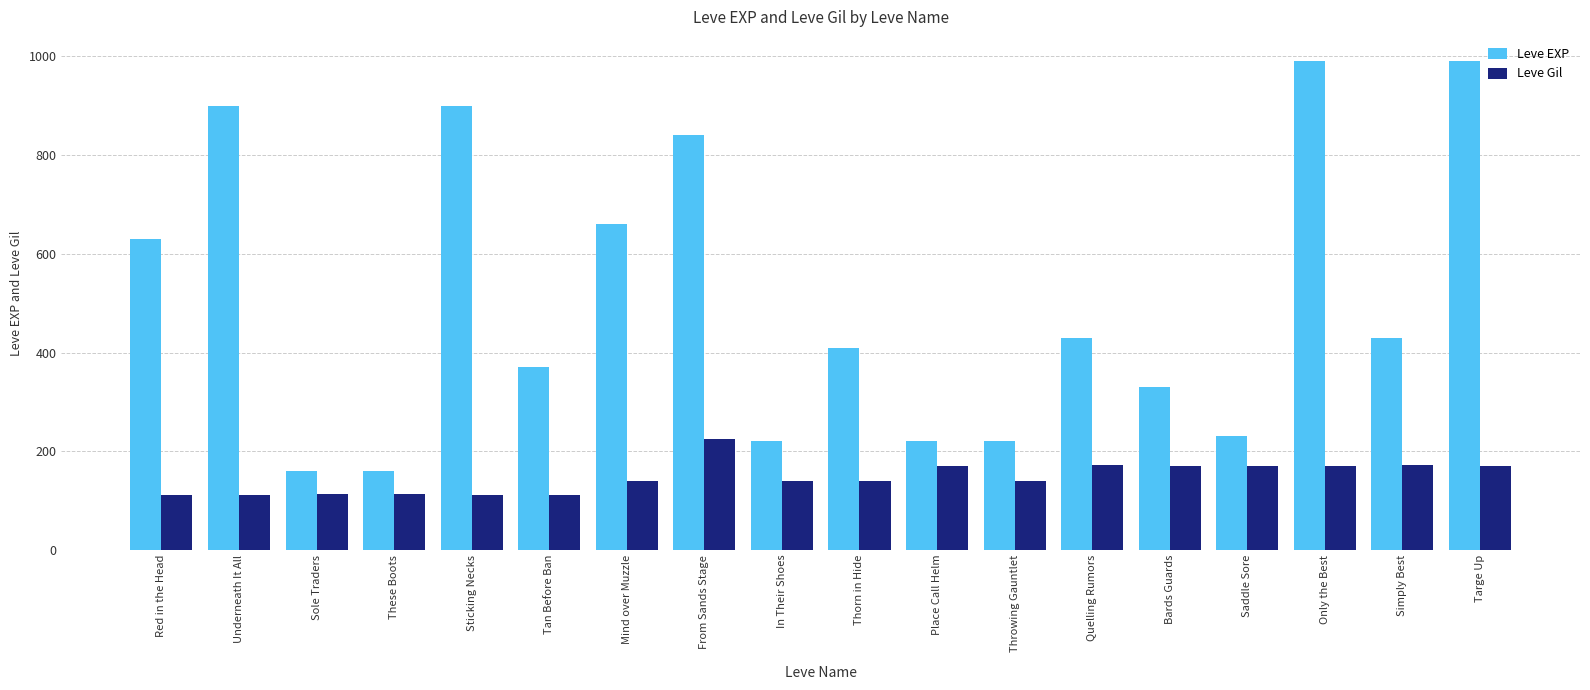

What is the maximum value shown in the chart?

990